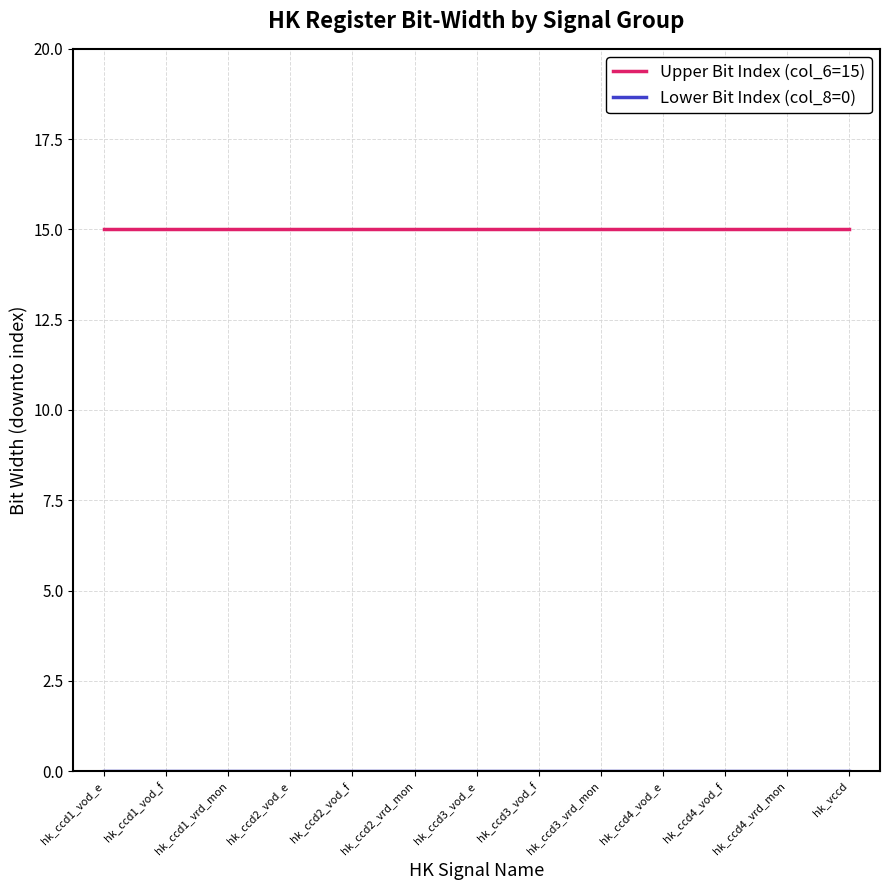

The Upper Bit Index (col_6=15) series shows 15 at hk_ccd1_vod_f. True or false?

True